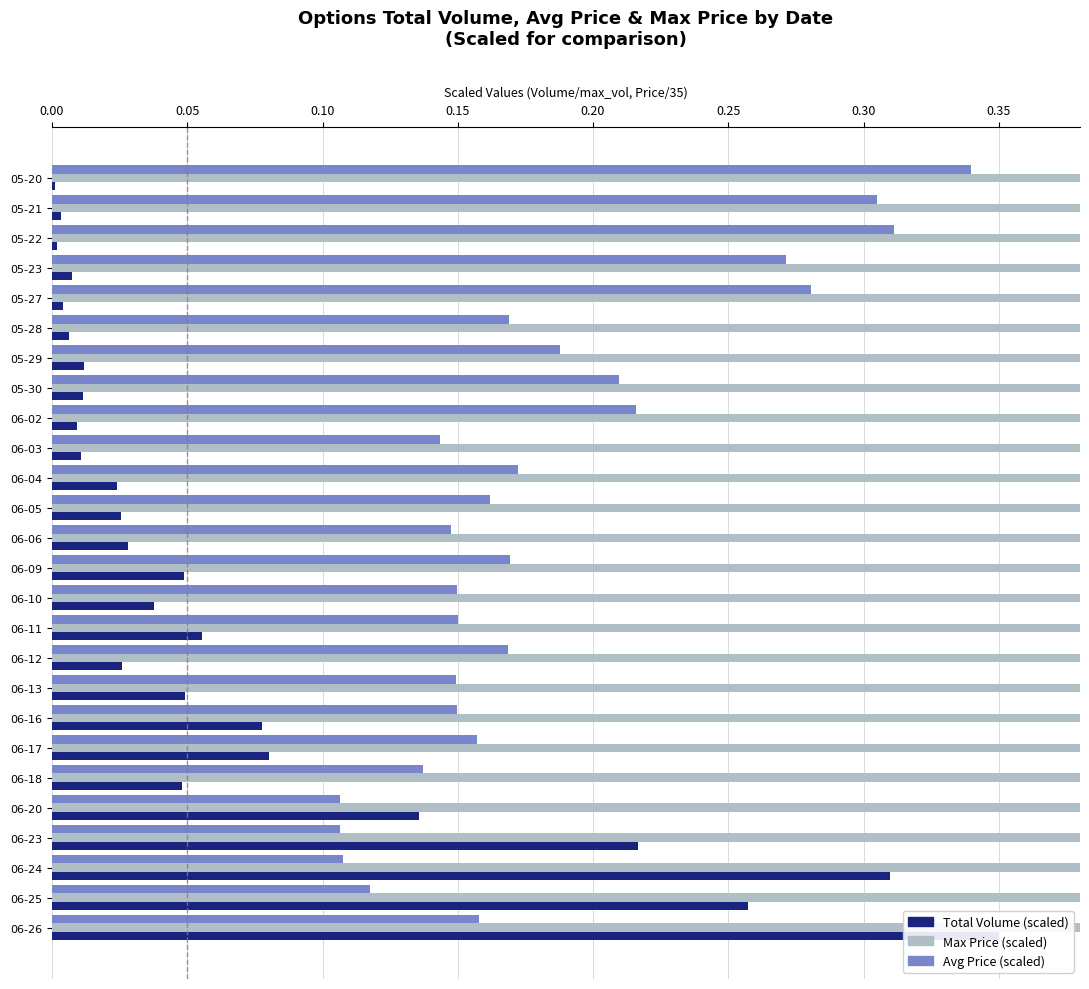

Does the chart contain stacked bars?

No